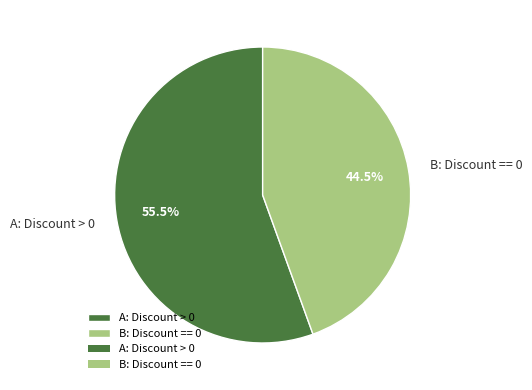

Do B: Discount == 0 and A: Discount > 0 together represent more than half of the pie?

Yes